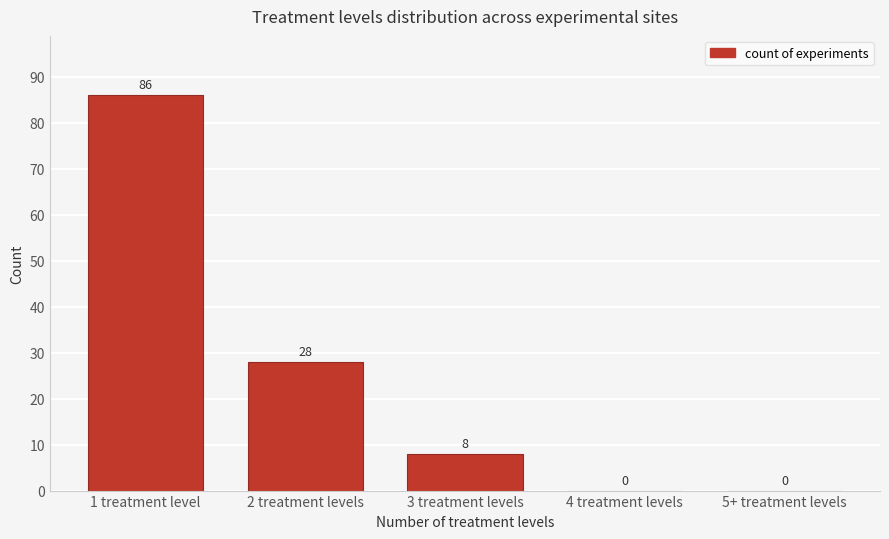

Are the bars grouped side by side (vs. stacked)?

No